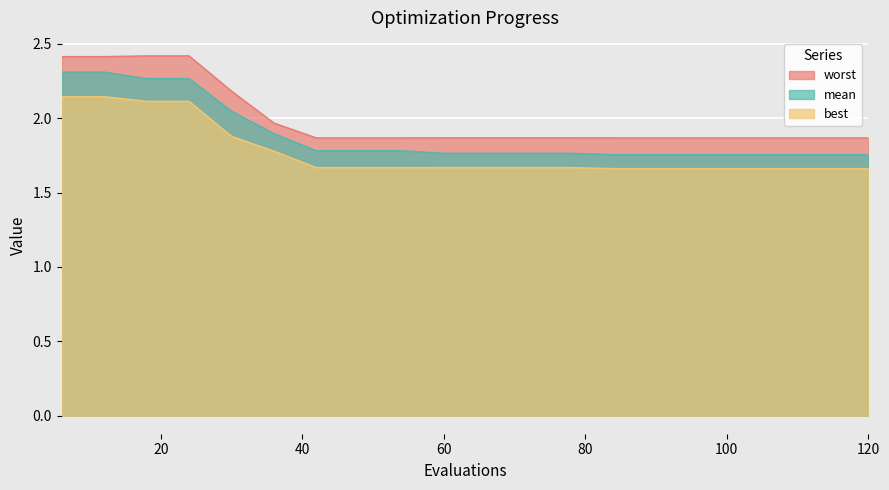

Between 114 and 84, which is larger?

114